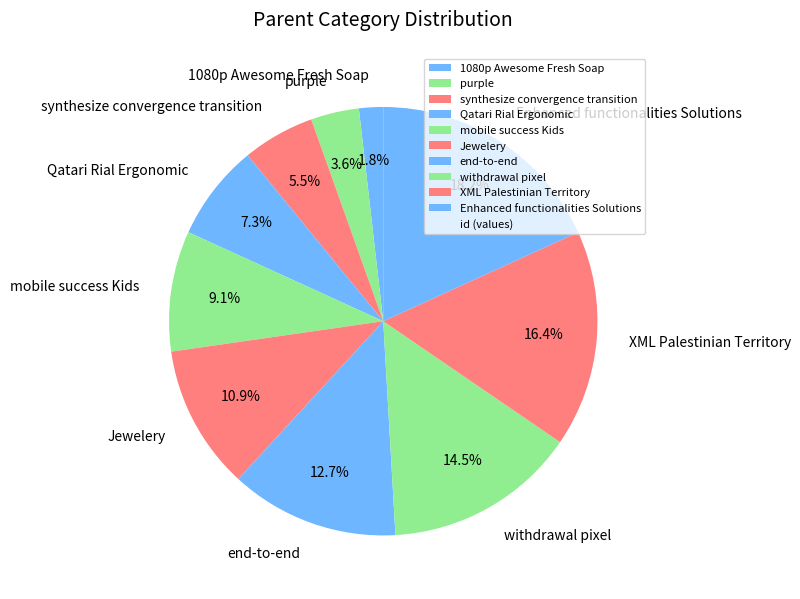

To the nearest percent, what is the difference between the Qatari Rial Ergonomic and mobile success Kids slice percentages?

2%